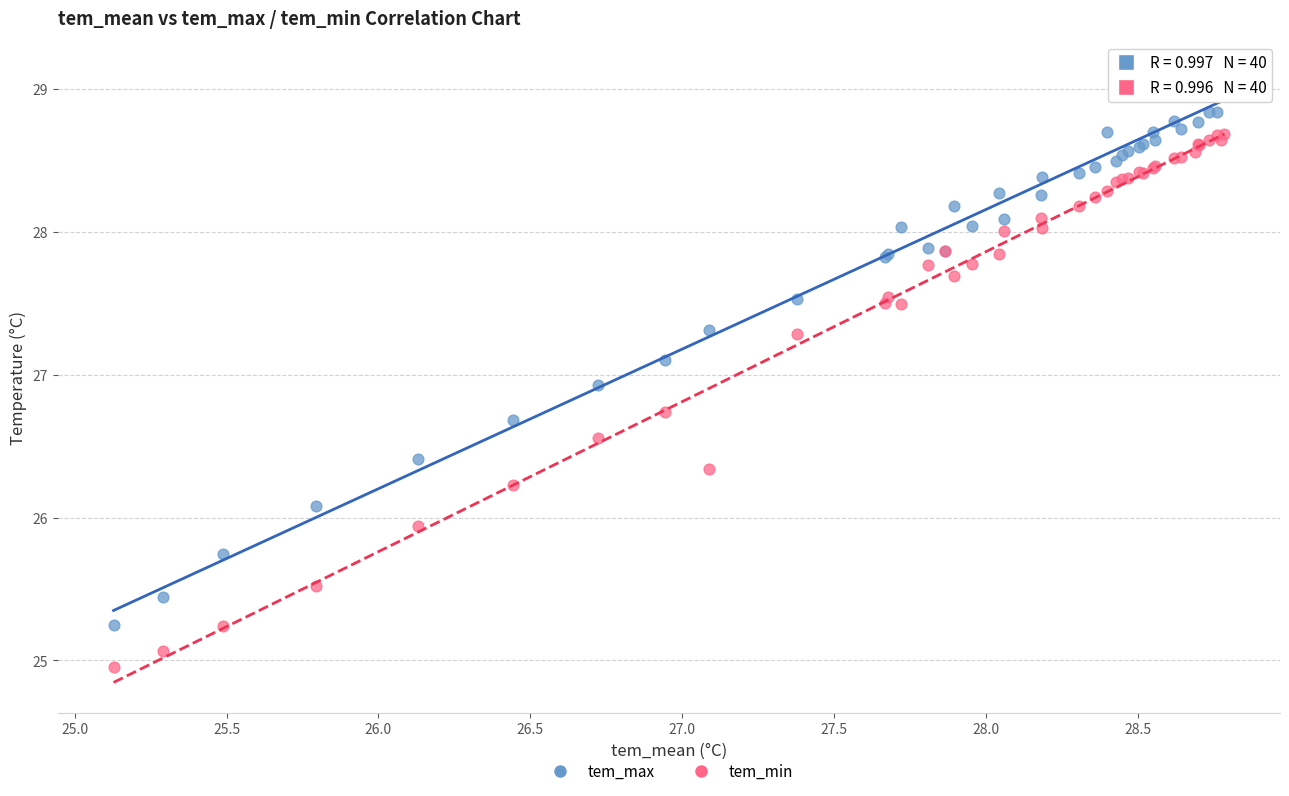

What are all the series names shown in the legend?

tem_max, tem_min